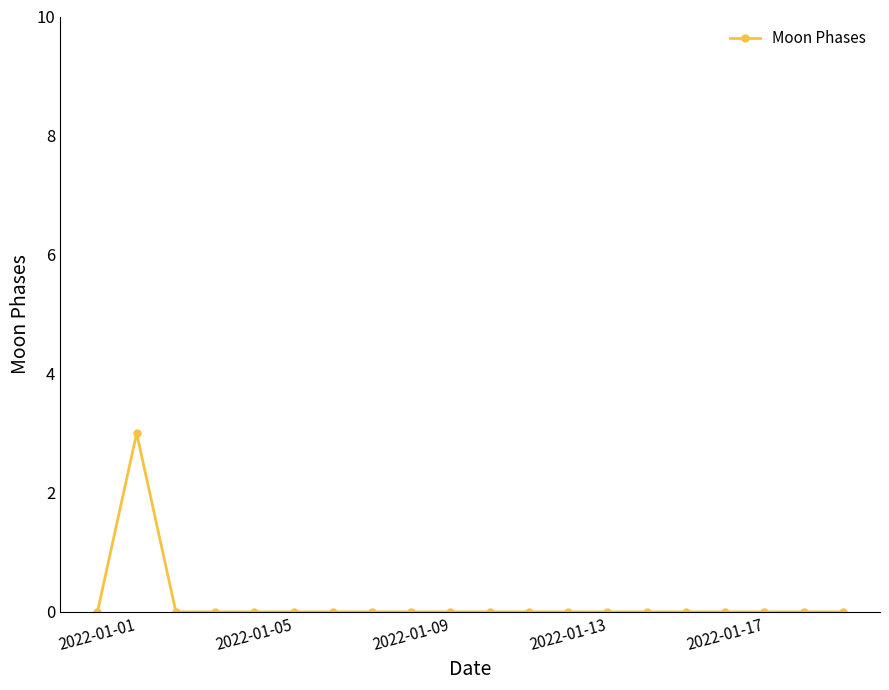

What is the difference between the maximum and minimum values?

3